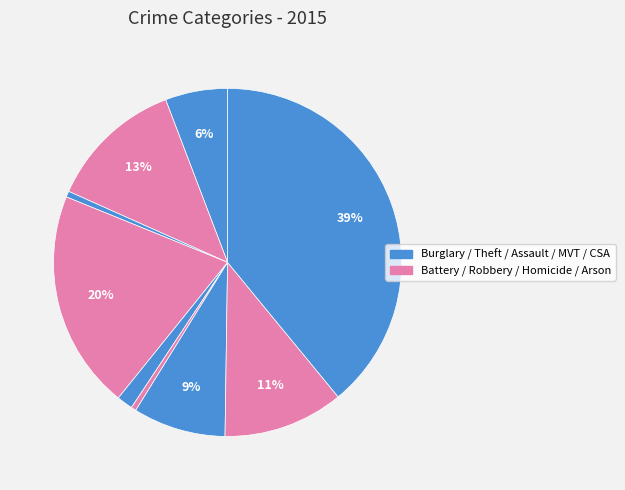

How many segments does this pie chart have?

9